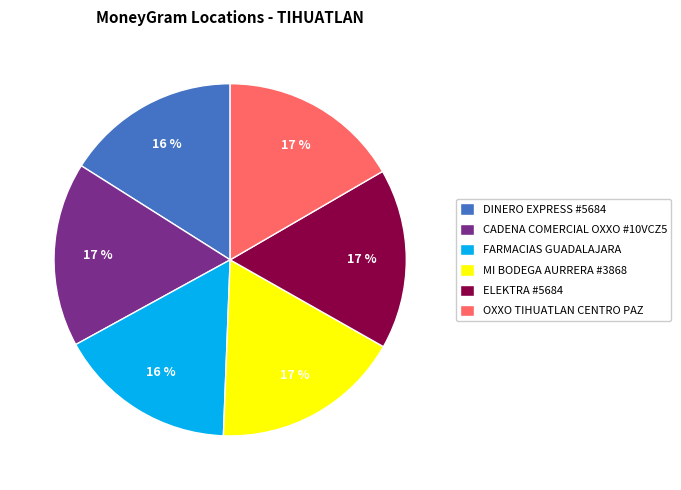

To the nearest percent, what is the average slice percentage?

17%